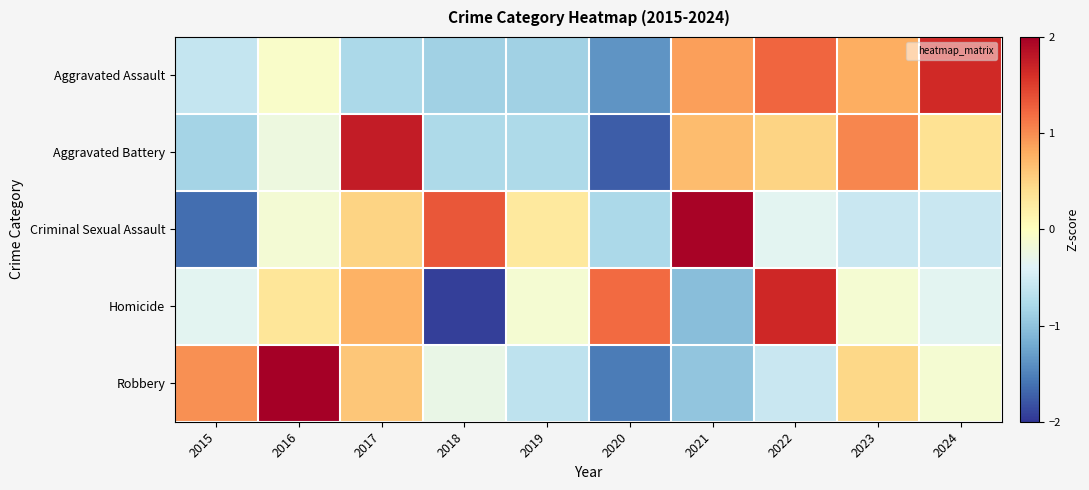

Reading left to right, what are all the values shown in this chart?

Aggravated Assault: 2015=-0.6	2016=-0.1	2017=-0.8	2018=-0.9	2019=-0.9	2020=-1.4	2021=0.9	2022=1.2	2023=0.8	2024=1.6
Aggravated Battery: 2015=-0.8	2016=-0.2	2017=1.8	2018=-0.8	2019=-0.8	2020=-1.7	2021=0.7	2022=0.5	2023=1.0	2024=0.4
Criminal Sexual Assault: 2015=-1.6	2016=-0.1	2017=0.5	2018=1.3	2019=0.3	2020=-0.8	2021=2.0	2022=-0.4	2023=-0.6	2024=-0.6
Homicide: 2015=-0.4	2016=0.3	2017=0.8	2018=-1.9	2019=-0.1	2020=1.2	2021=-1.0	2022=1.7	2023=-0.1	2024=-0.4
Robbery: 2015=1.0	2016=2.1	2017=0.6	2018=-0.3	2019=-0.6	2020=-1.5	2021=-1.0	2022=-0.6	2023=0.5	2024=-0.1